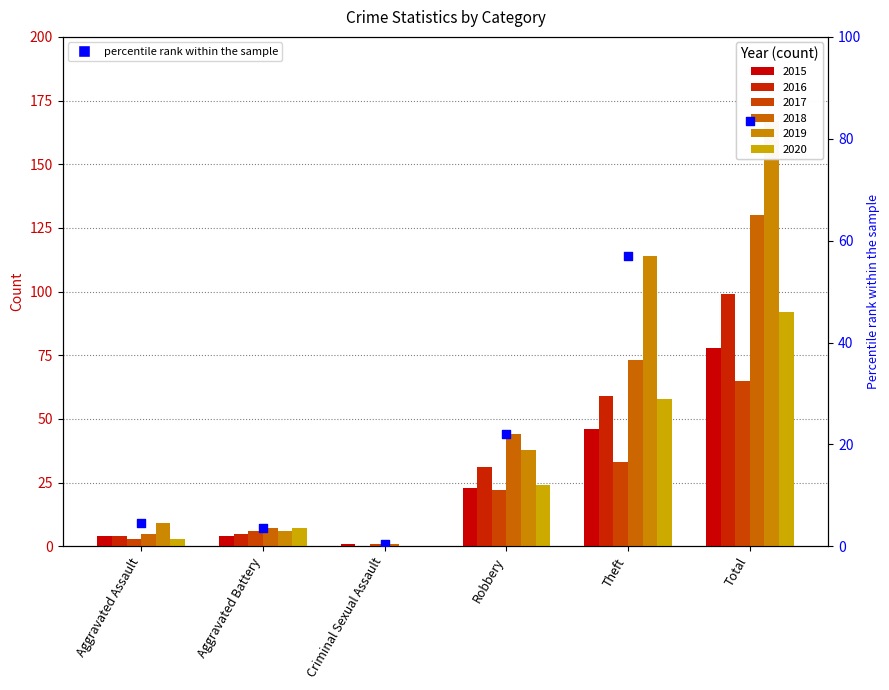

What is the change in value from Aggravated Assault to Theft?

+52.5